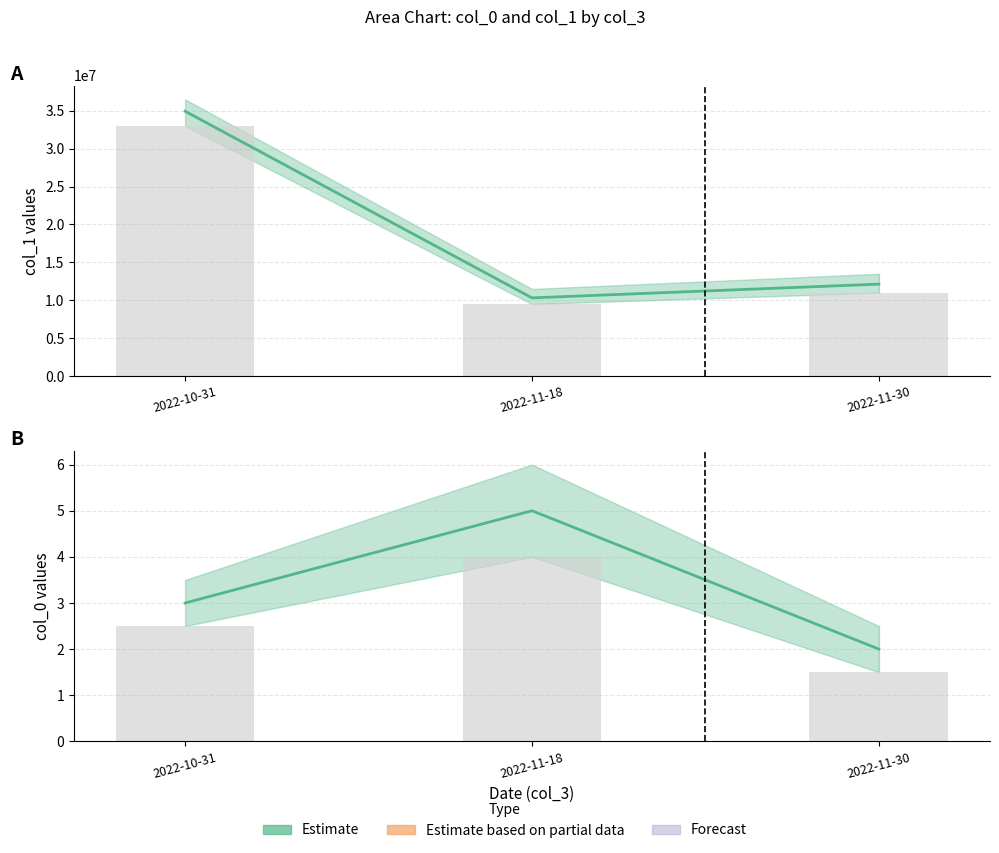

What value does the col_1 lower bar series have at 2022-10-31?

33000000.0